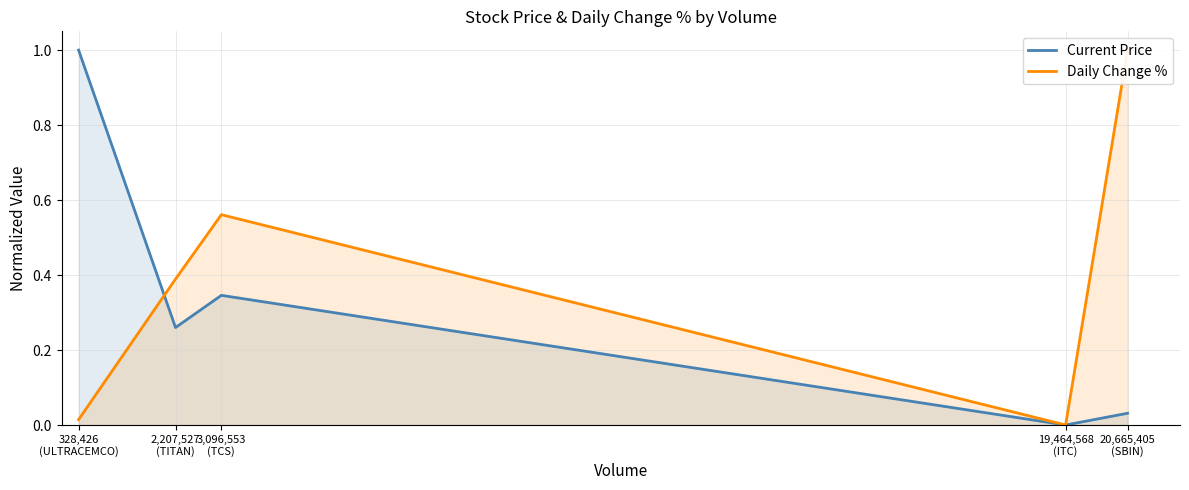

What is the sum of all Current Price values?

1.6